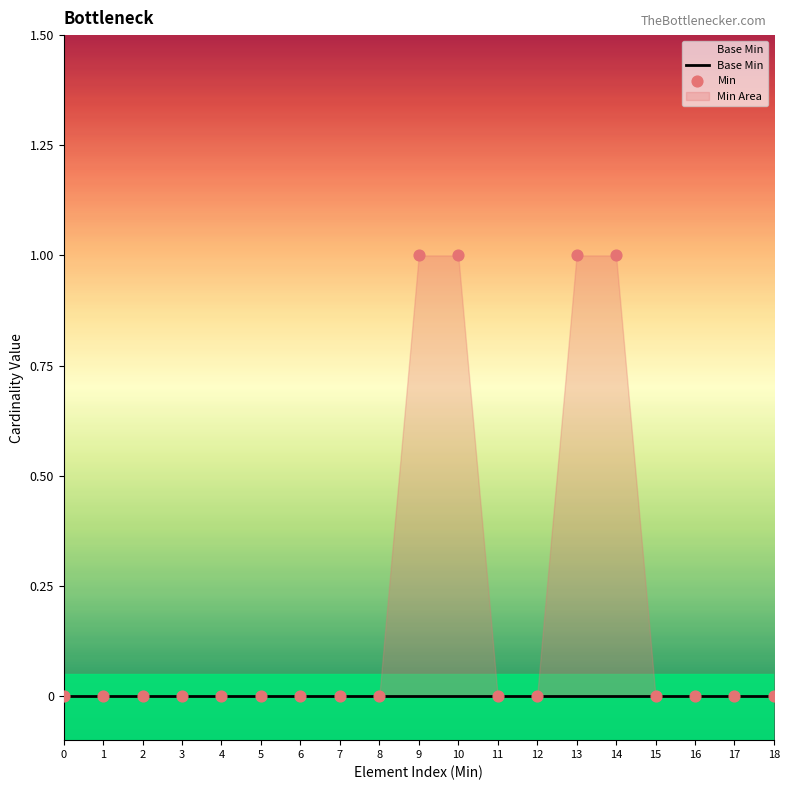

Is the value of Base Min at 2 greater than the value of Min at 7?

No